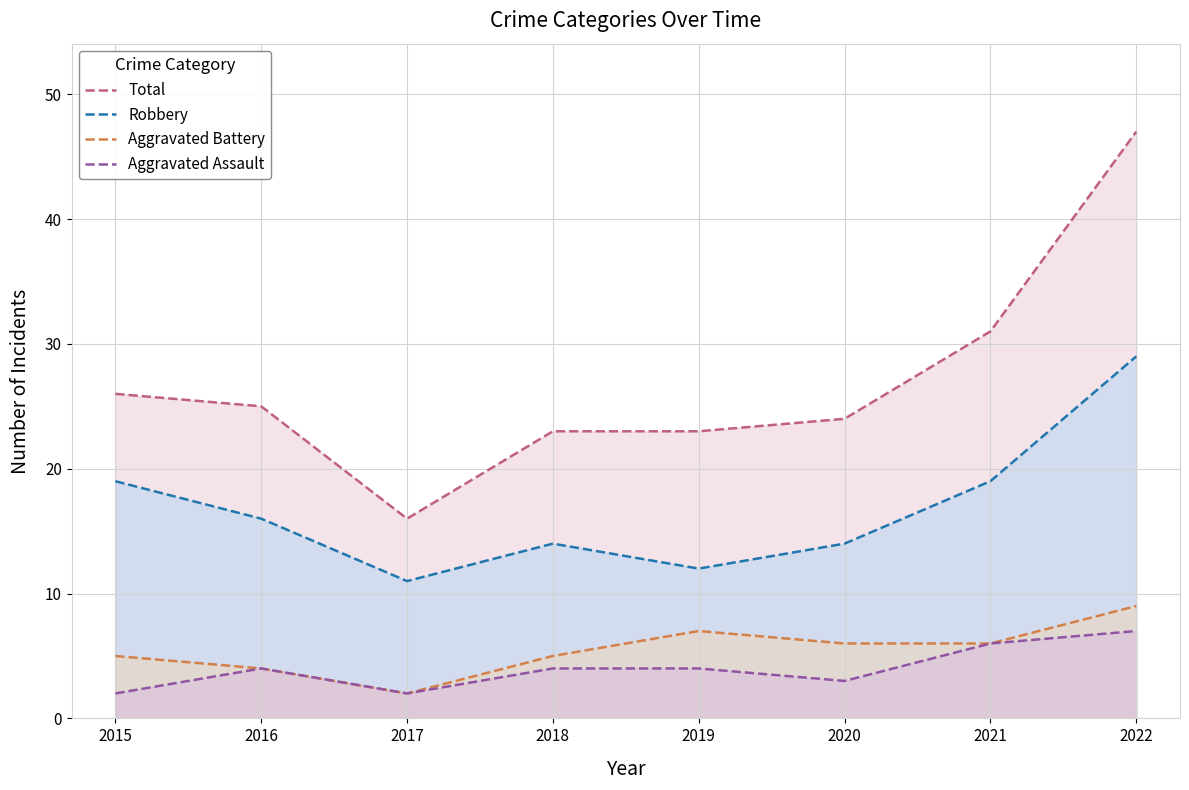

At 2022, list the series in order from smallest to largest.

Aggravated Assault, Aggravated Battery, Robbery, Total